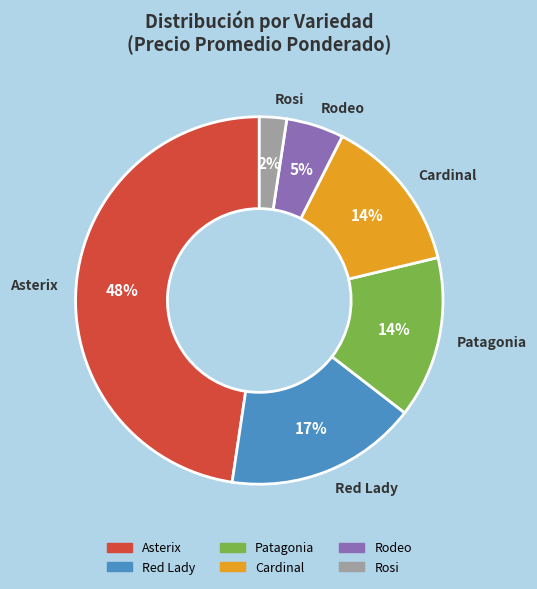

Is there any slice that represents more than half of the pie?

No